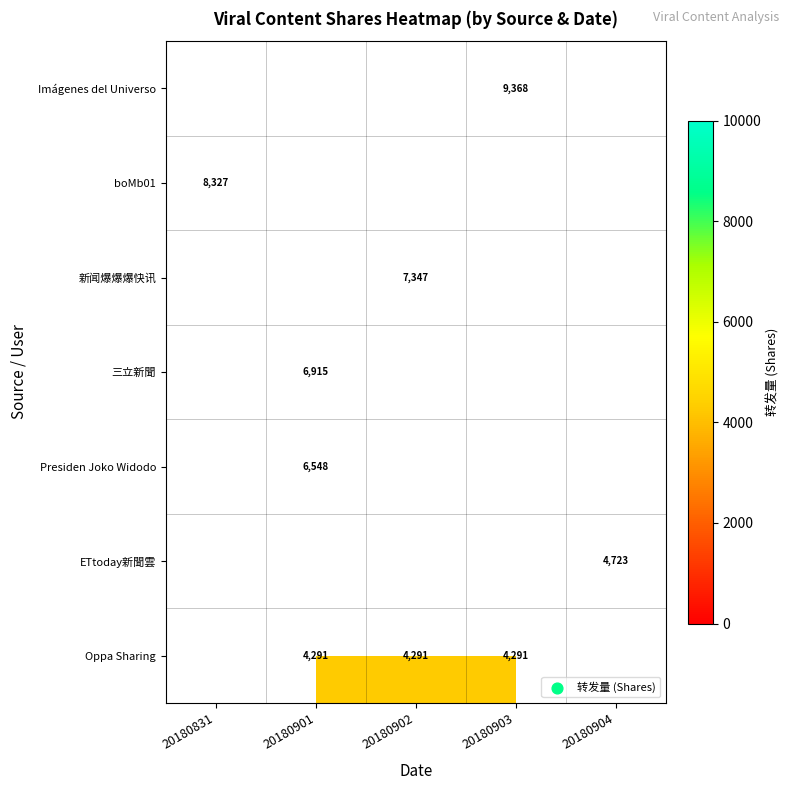

True or false: Imágenes del Universo has a value of 14723 at 20180903.

False